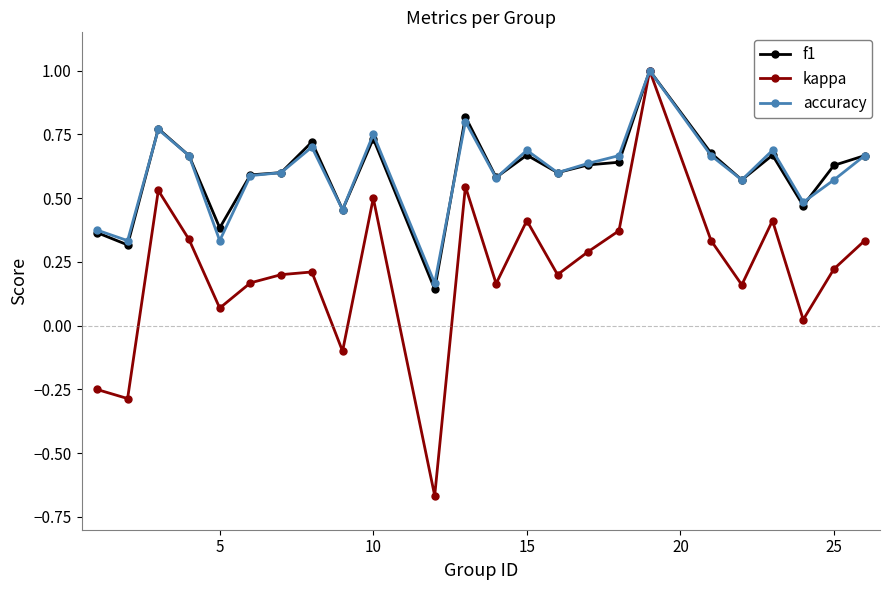

In kappa, how many points are higher than both neighbors (excluding endpoints)?

7